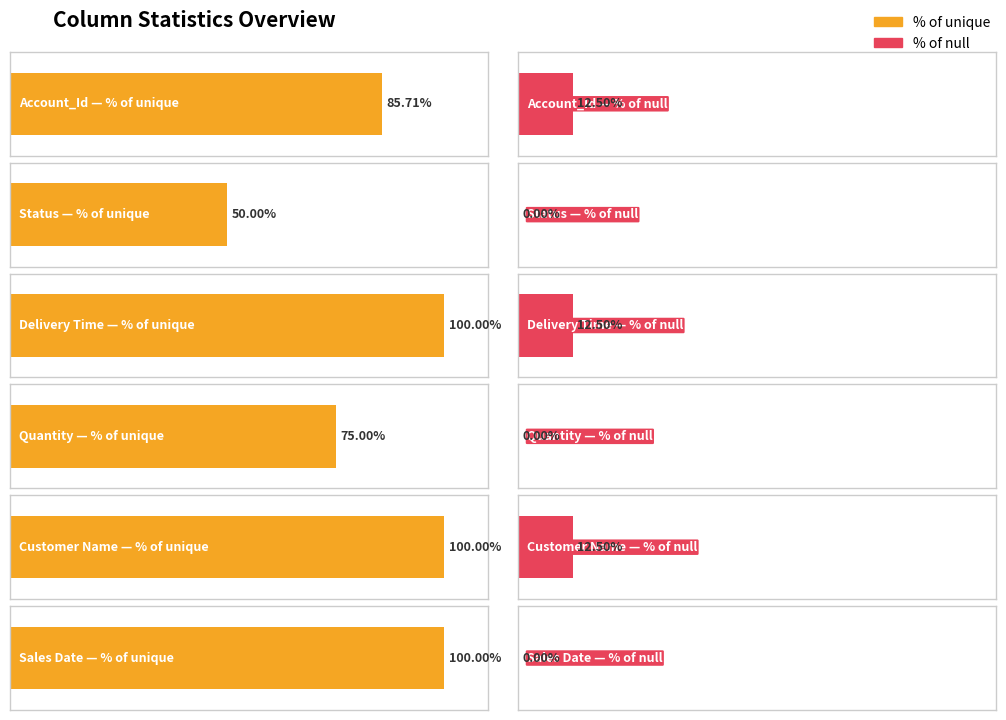

At which category is the sum across all series the highest?

Delivery Time